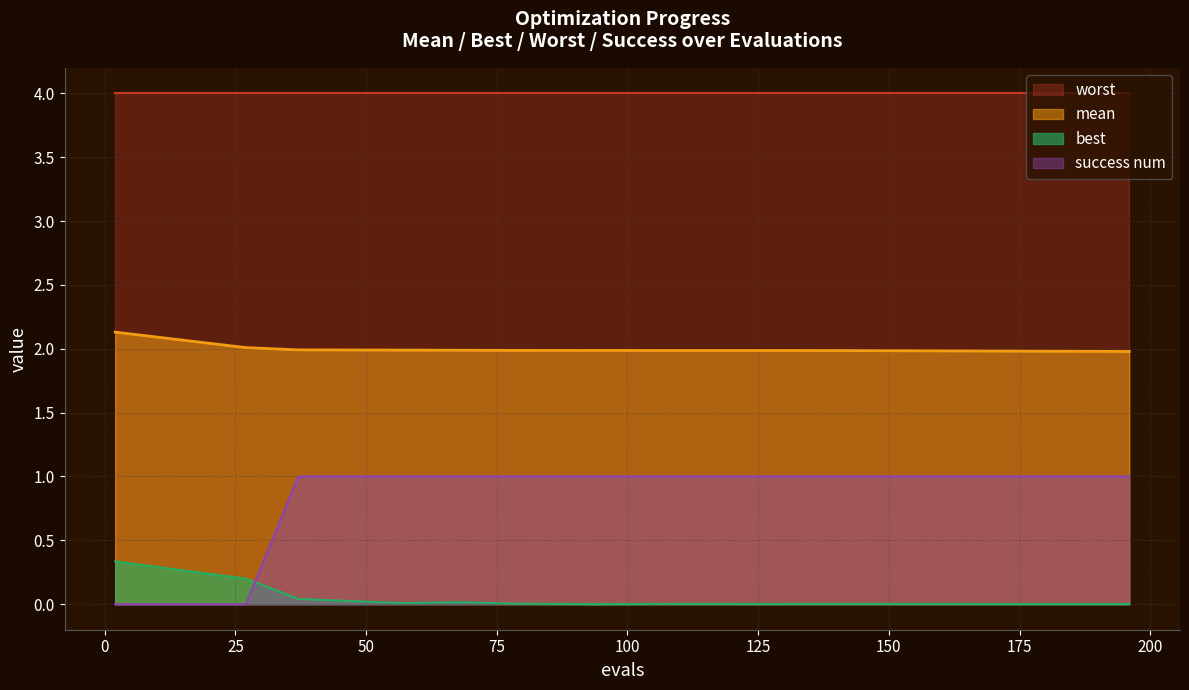

What is the value of the mean point at the 7th from the left?

2.0